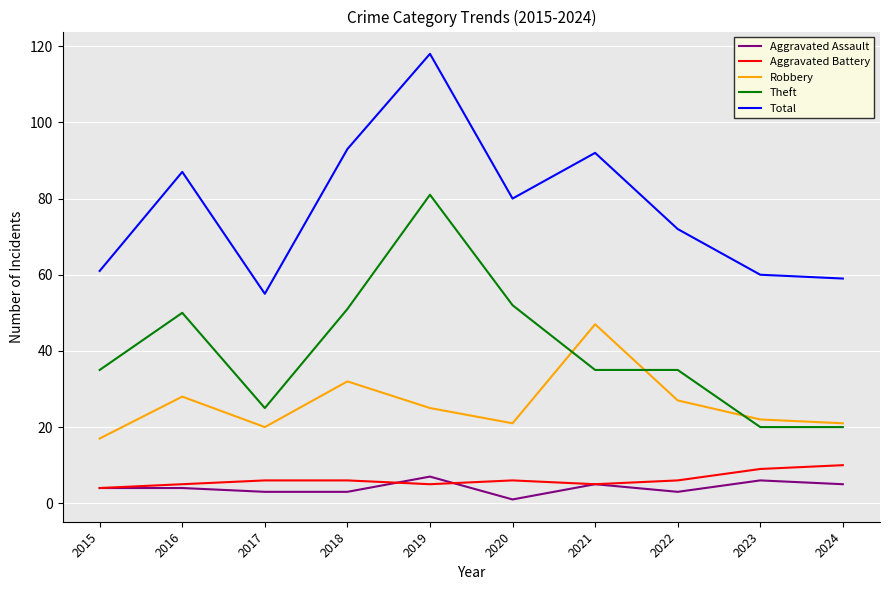

At which category does Total reach its first local peak?

2016